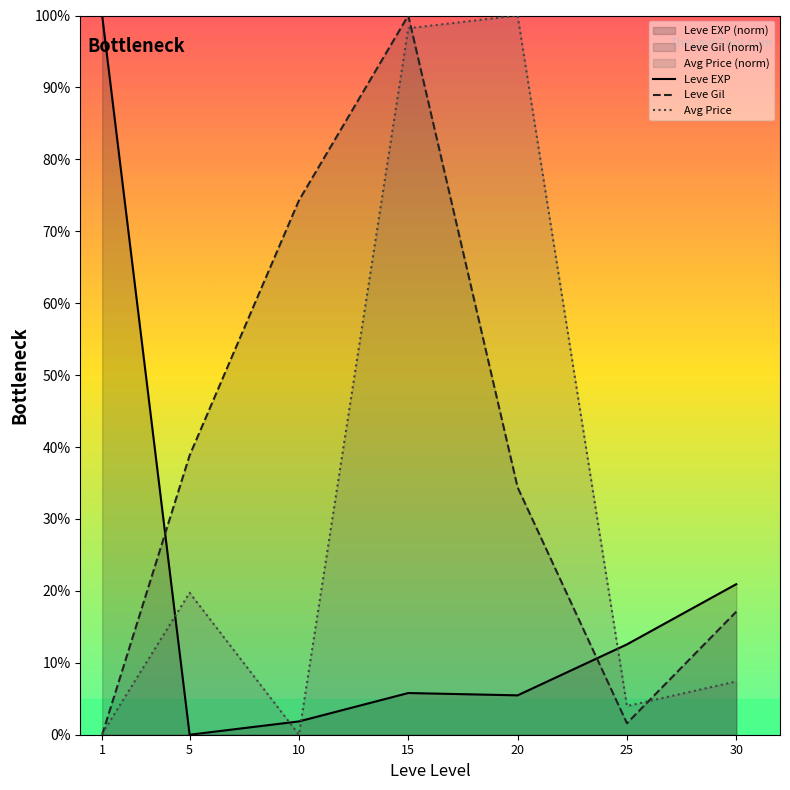

Rank the series by their average value, from highest to lowest.

Leve Gil, Avg Price, Leve EXP